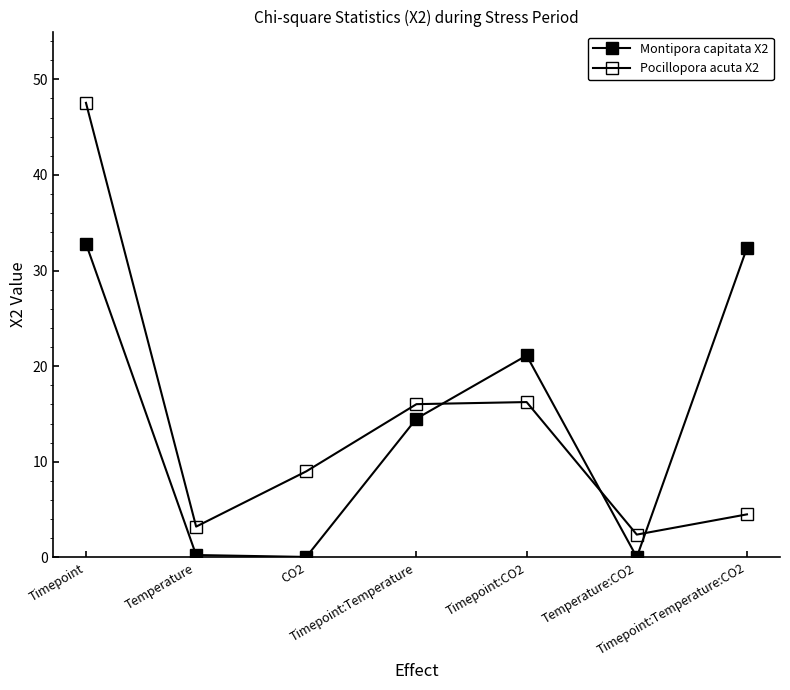

Does the chart display data point markers on the line(s)?

Yes